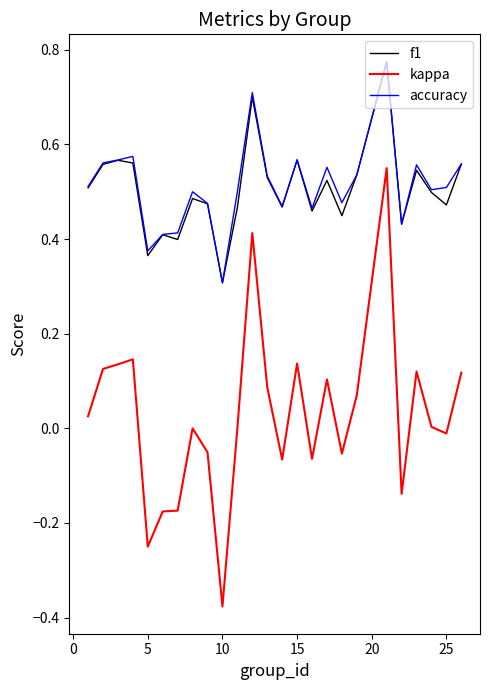

Which series has the largest range (max minus min)?

kappa